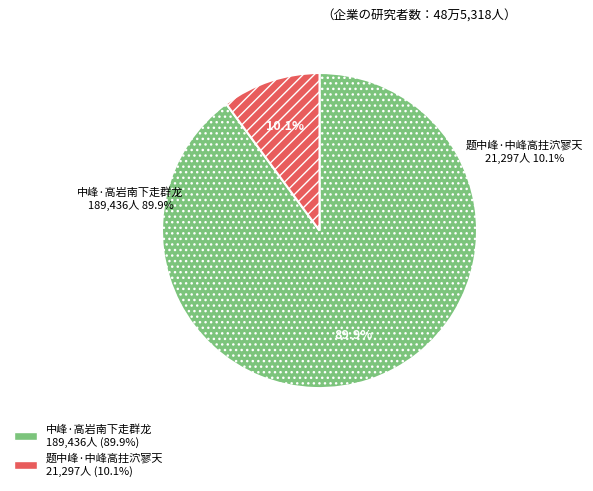

Which category accounts for the majority?

中峰·高岩南下走群龙